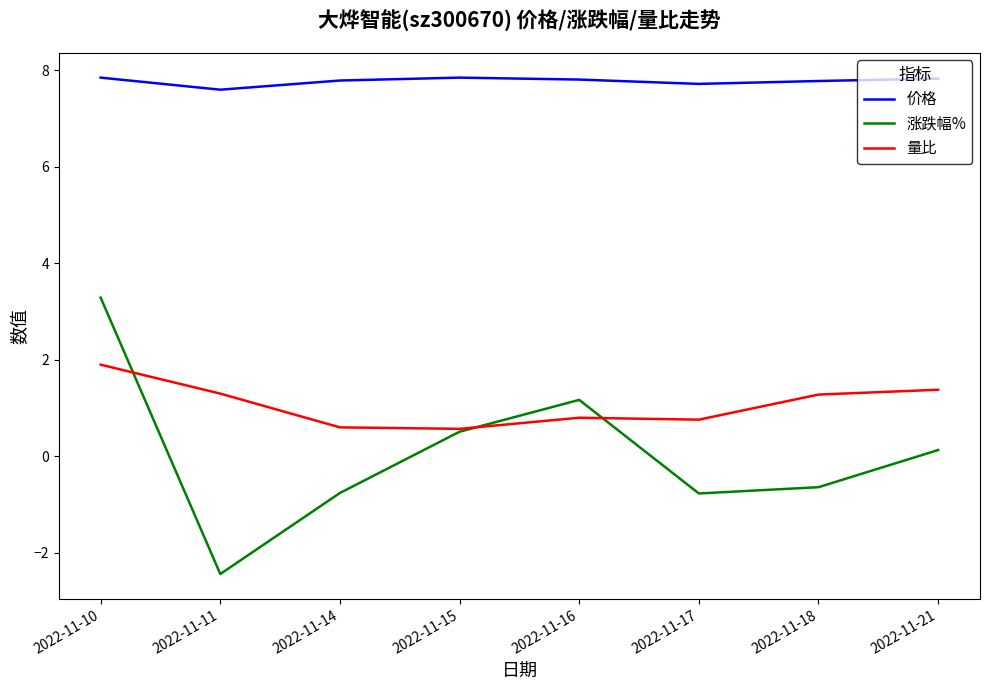

What is the total value across all series at 2022-11-21?

9.3